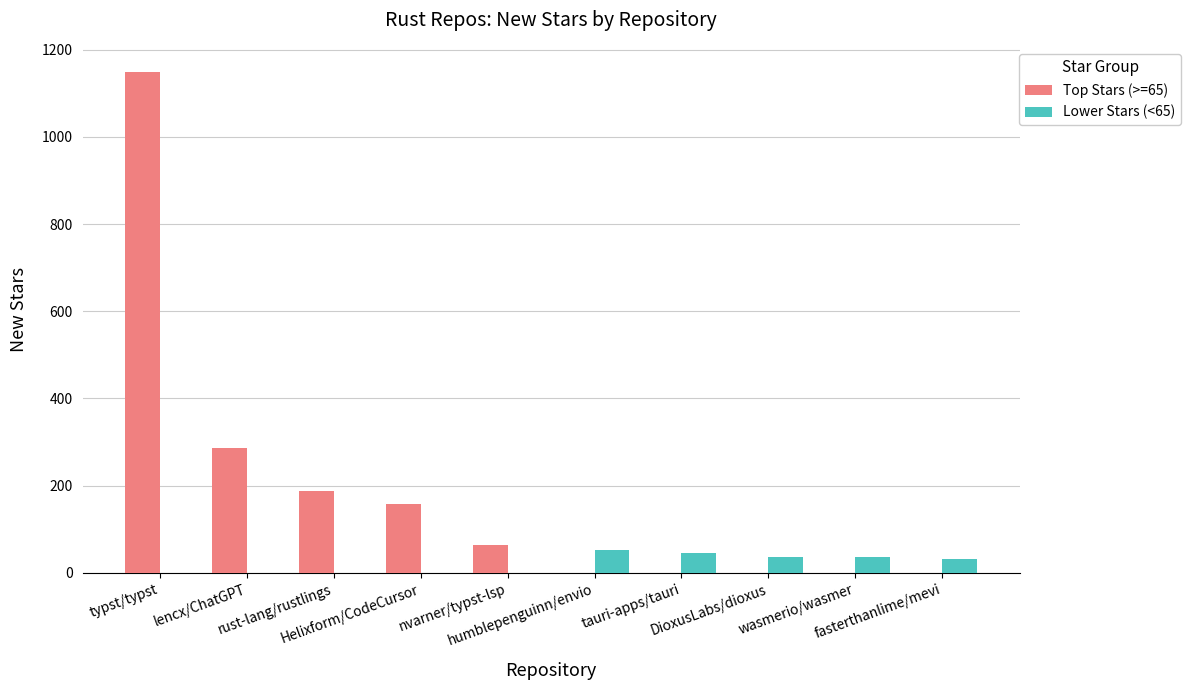

How many categories are shown in the chart?

10